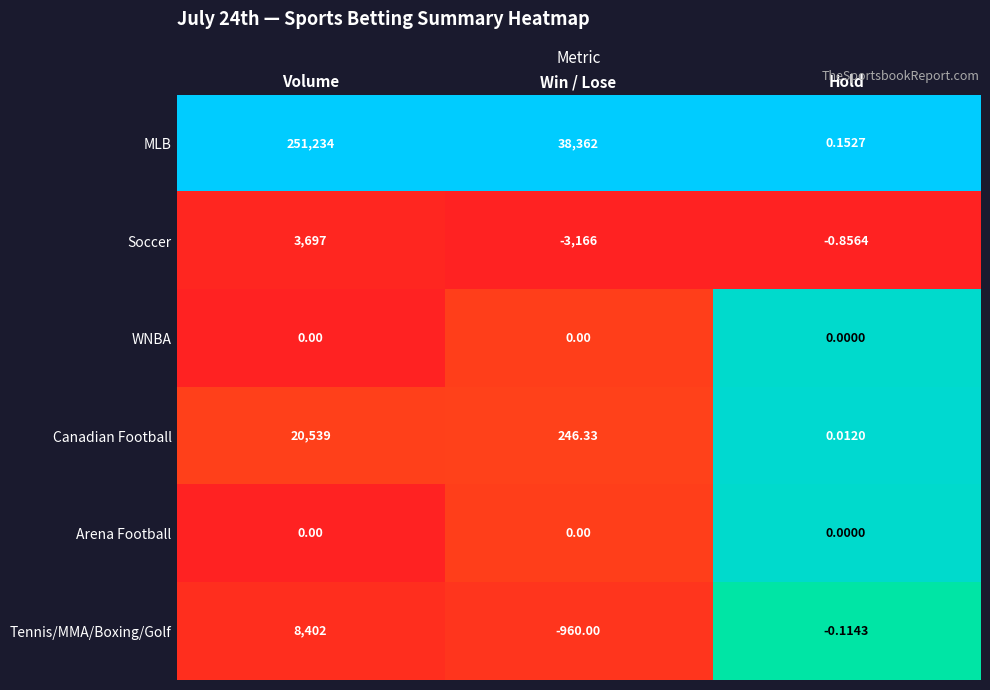

Rank the categories by Canadian Football value from highest to lowest.

Volume, Win / Lose, Hold